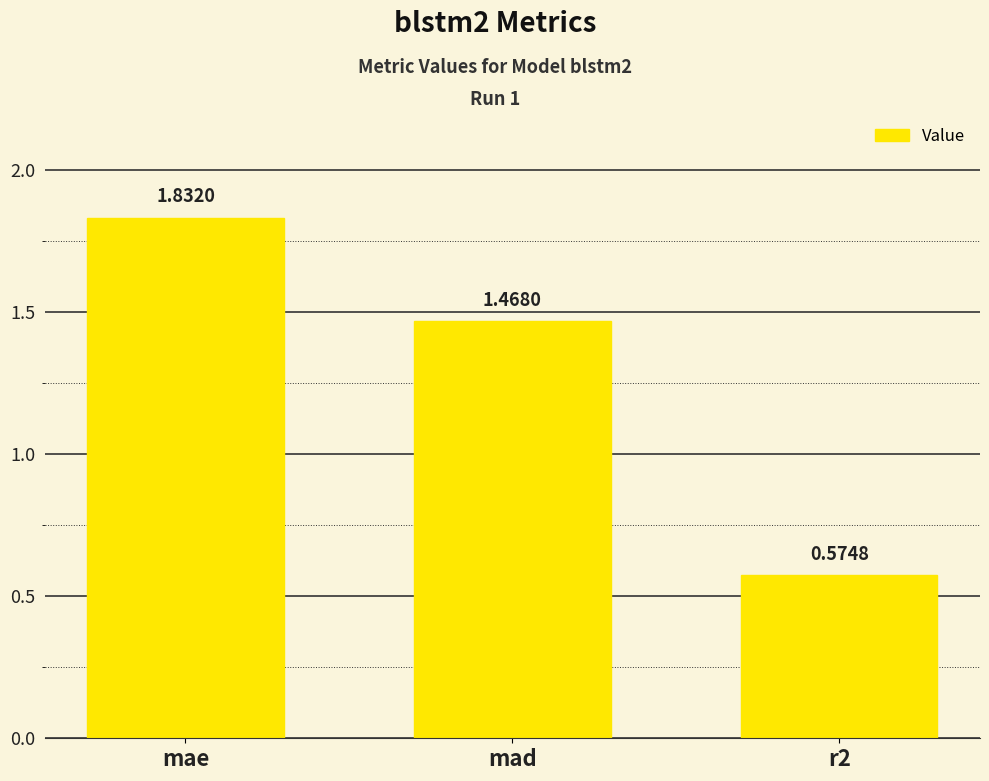

List the labels in order of value, largest first.

mae, mad, r2